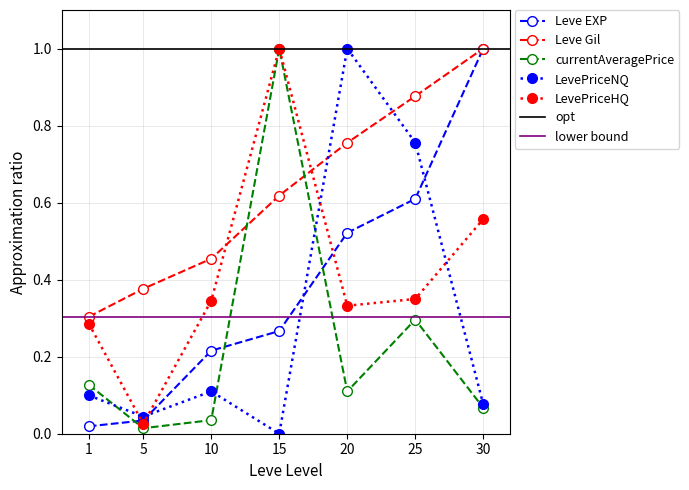

The Leve EXP series shows 0.4 at 15. True or false?

False